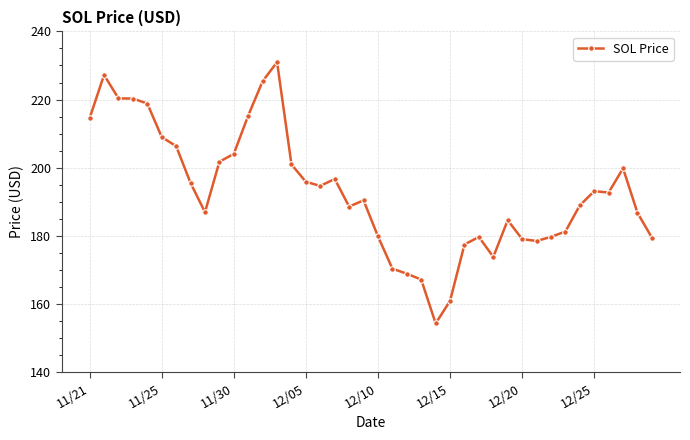

What is the difference between the maximum and minimum values?

76.7